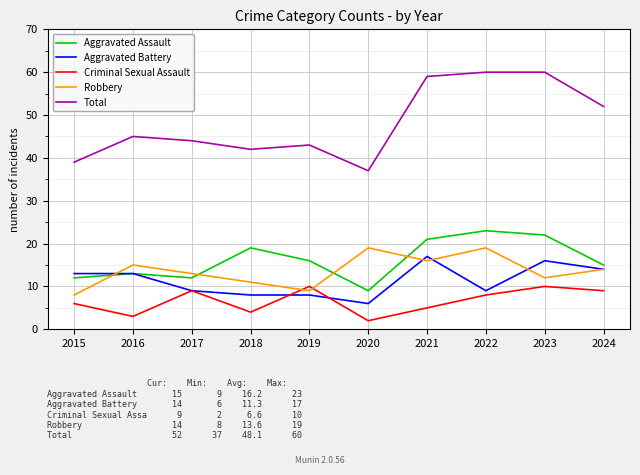

List the series in order of their peak value, lowest first.

Criminal Sexual Assault, Aggravated Battery, Robbery, Aggravated Assault, Total